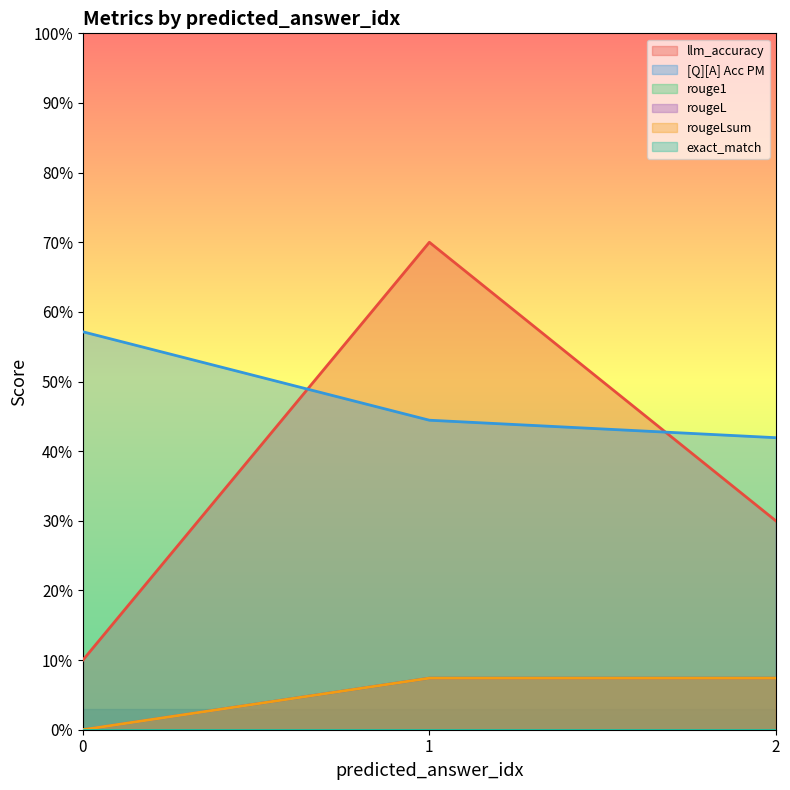

Does the chart display data point markers on the line(s)?

No